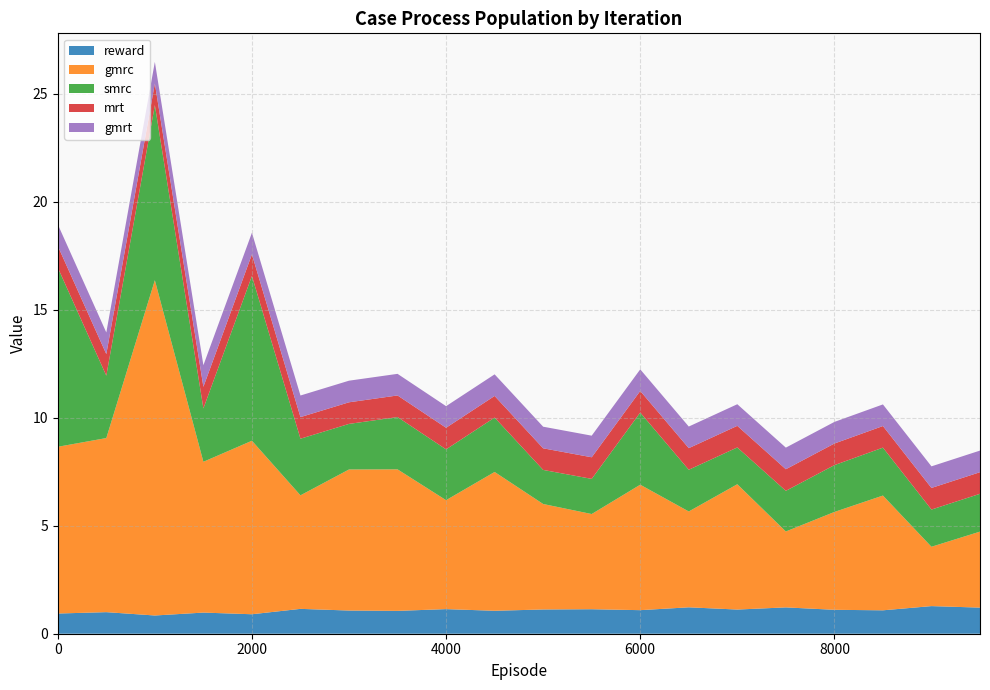

Reading right to left, extract all data points from this chart.

reward: 9500=1.2	9000=1.3	8500=1.1	8000=1.1	7500=1.2	7000=1.1	6500=1.2	6000=1.1	5500=1.1	5000=1.1	4500=1.1	4000=1.1	3500=1.1	3000=1.1	2500=1.2	2000=0.9	1500=1.0	1000=0.8	500=1.0	0=0.9
gmrc: 9500=3.5	9000=2.7	8500=5.3	8000=4.5	7500=3.5	7000=5.8	6500=4.4	6000=5.8	5500=4.4	5000=4.9	4500=6.4	4000=5.0	3500=6.5	3000=6.5	2500=5.3	2000=8.0	1500=7.0	1000=15.5	500=8.1	0=7.7
smrc: 9500=1.8	9000=1.7	8500=2.2	8000=2.2	7500=1.9	7000=1.7	6500=1.9	6000=3.3	5500=1.6	5000=1.6	4500=2.5	4000=2.4	3500=2.4	3000=2.1	2500=2.6	2000=7.6	1500=2.5	1000=8.1	500=2.9	0=8.3
mrt: 9500=1.0	9000=1.0	8500=1.0	8000=1.0	7500=1.0	7000=1.0	6500=1.0	6000=1.0	5500=1.0	5000=1.0	4500=1.0	4000=1.0	3500=1.0	3000=1.0	2500=1.0	2000=1.0	1500=1.0	1000=1.0	500=1.0	0=1.0
gmrt: 9500=1.0	9000=1.0	8500=1.0	8000=1.0	7500=1.0	7000=1.0	6500=1.0	6000=1.0	5500=1.0	5000=1.0	4500=1.0	4000=1.0	3500=1.0	3000=1.0	2500=1.0	2000=1.0	1500=1.0	1000=1.0	500=1.0	0=1.0